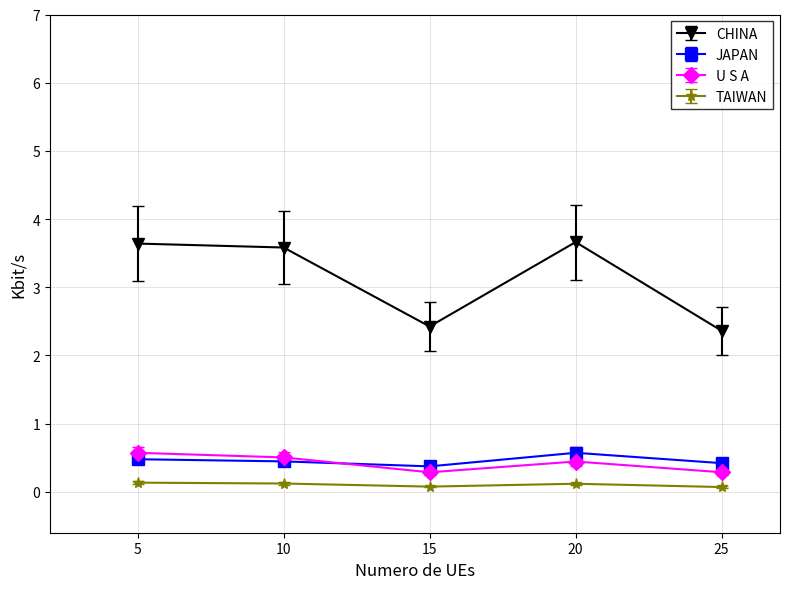

Which series has the largest total across all categories?

CHINA